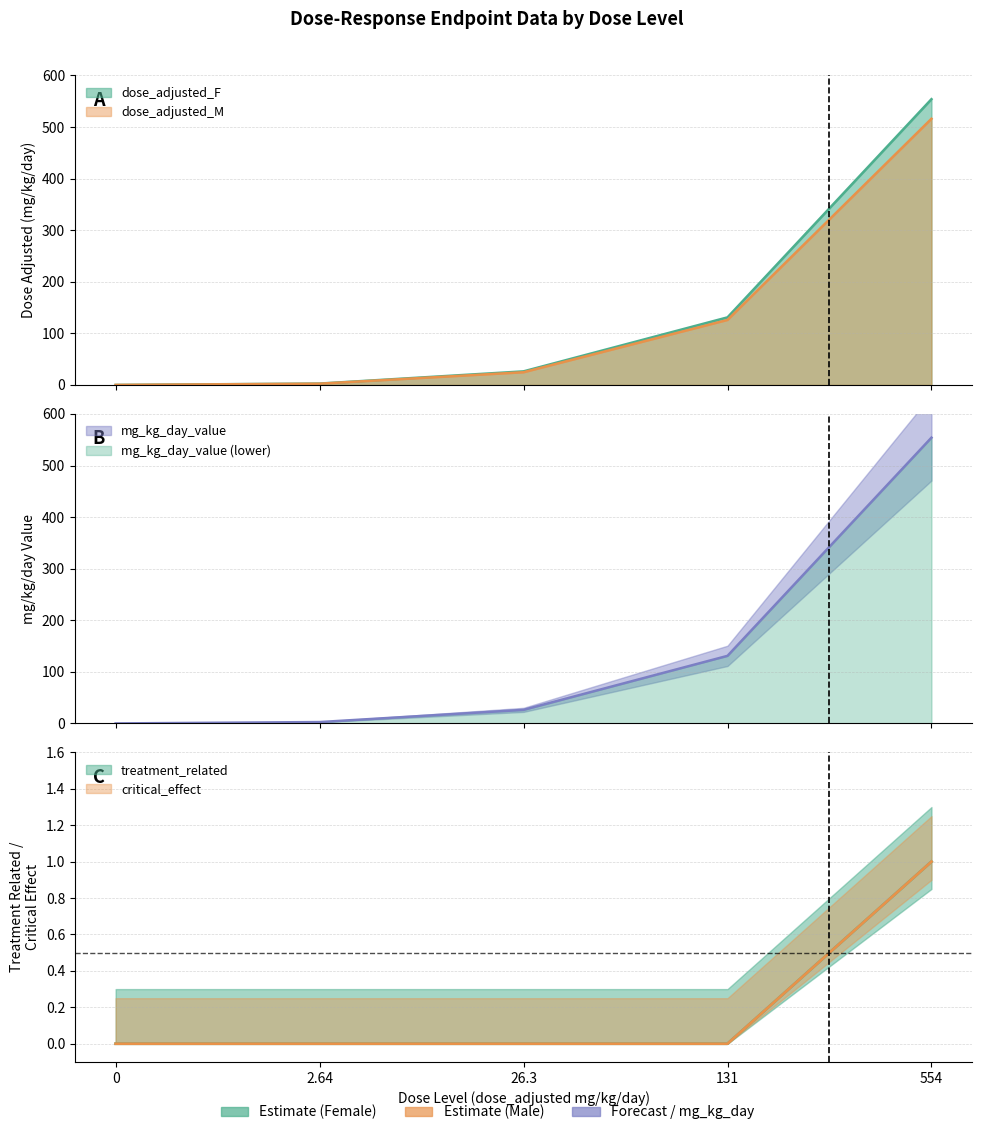

At how many categories does at least one series exceed 389?

1